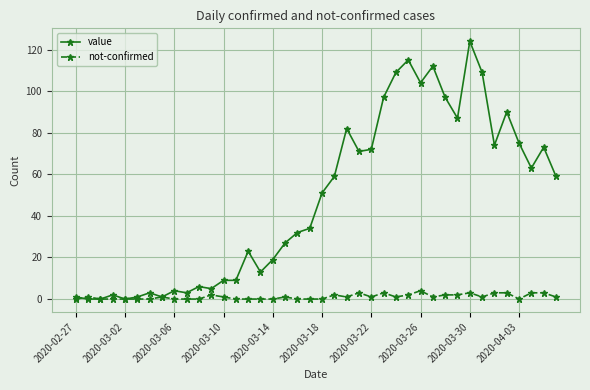

At how many categories does at least one series exceed 96?

8